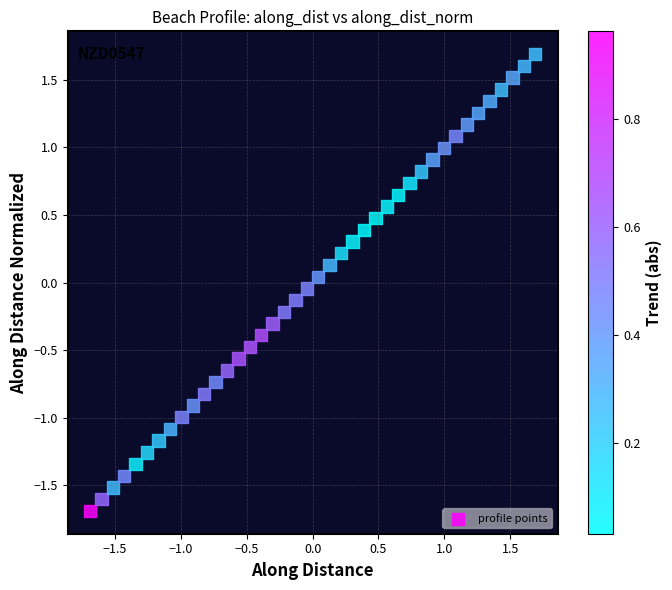

What is the range of Y values (max minus min)?

3.4